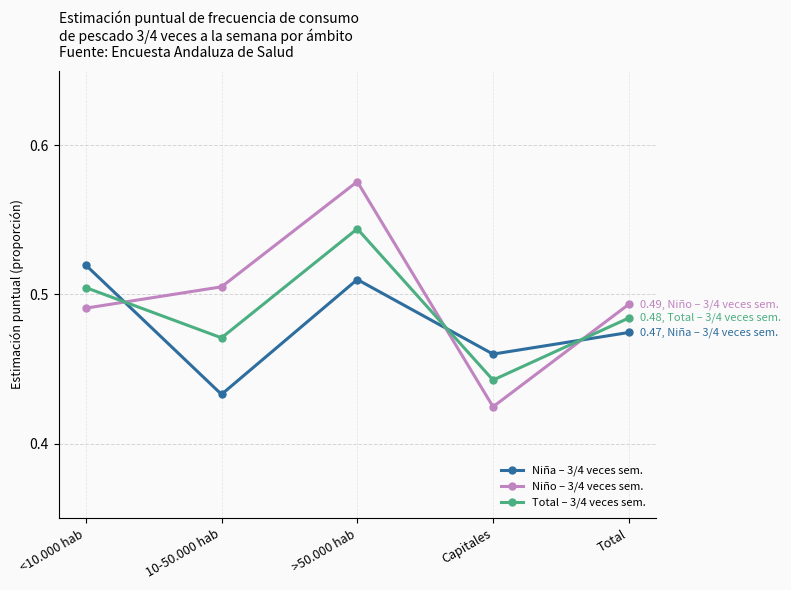

The Niño – 3/4 veces sem. series shows 0.3 at <10.000 hab. True or false?

False